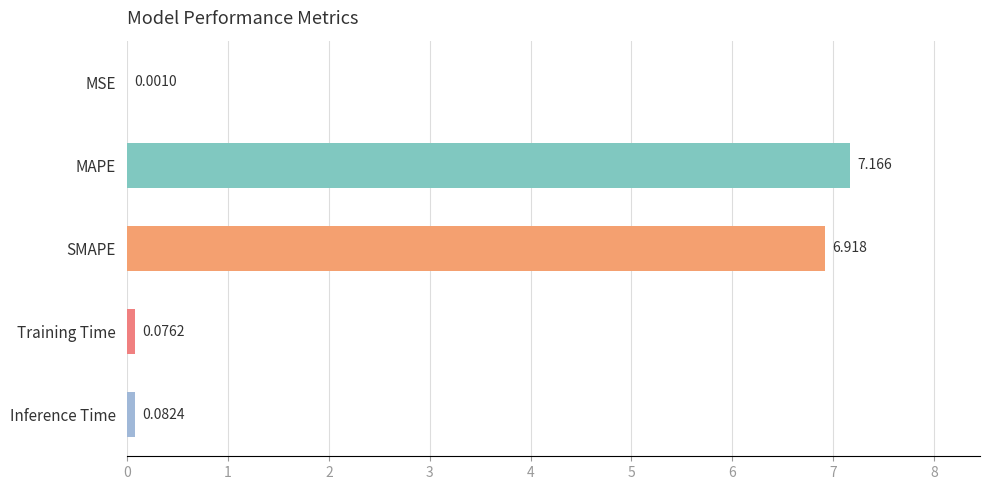

Between MAPE and Inference Time, which is larger?

MAPE